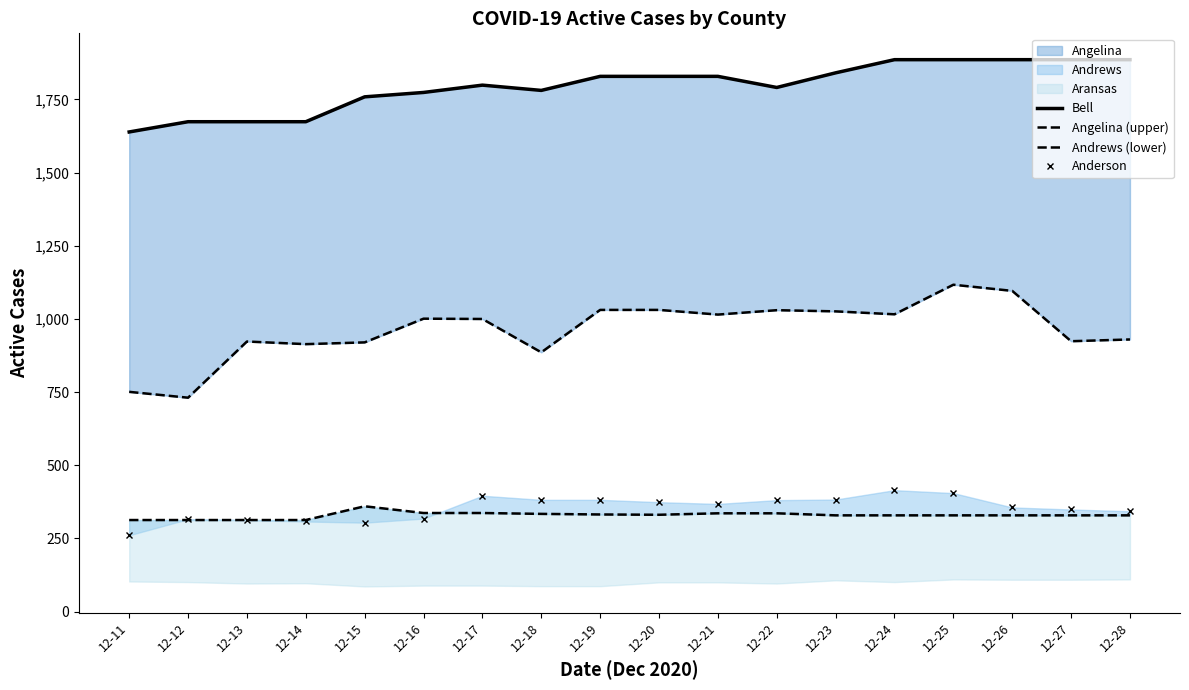

What is the maximum value for Andrews (lower)?

360